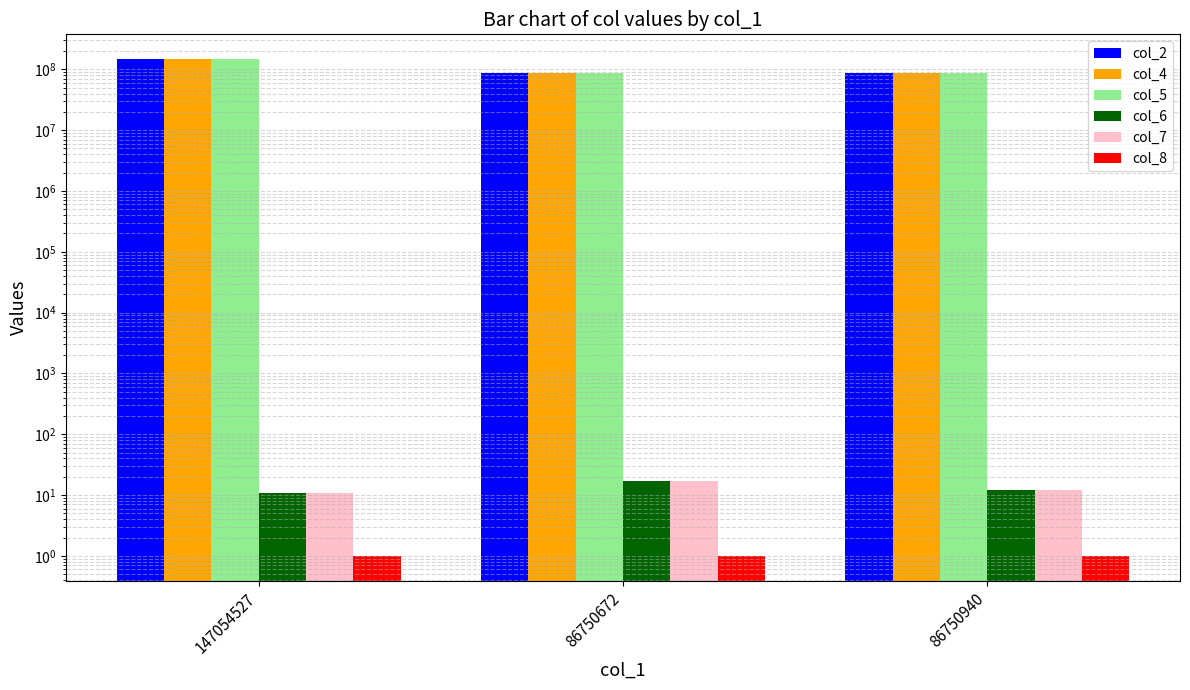

At which category does the chart reach its peak across all series?

147054527